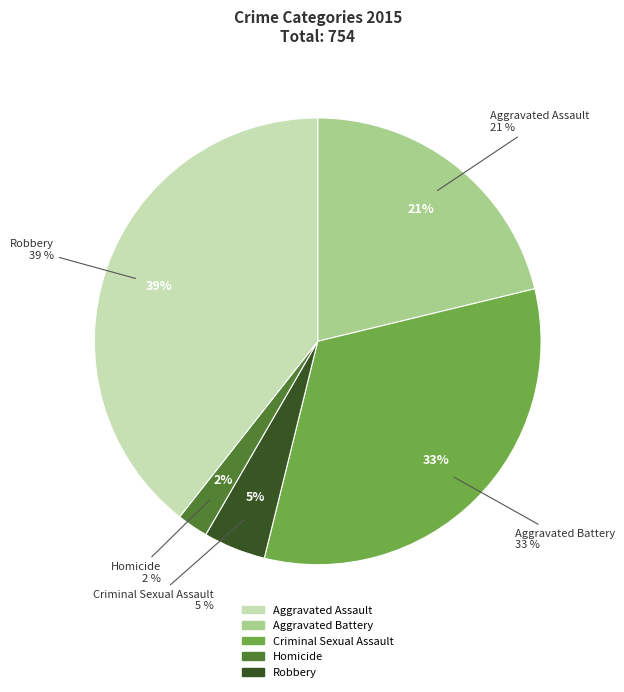

To the nearest percent, what portion does Aggravated Battery represent?

33%